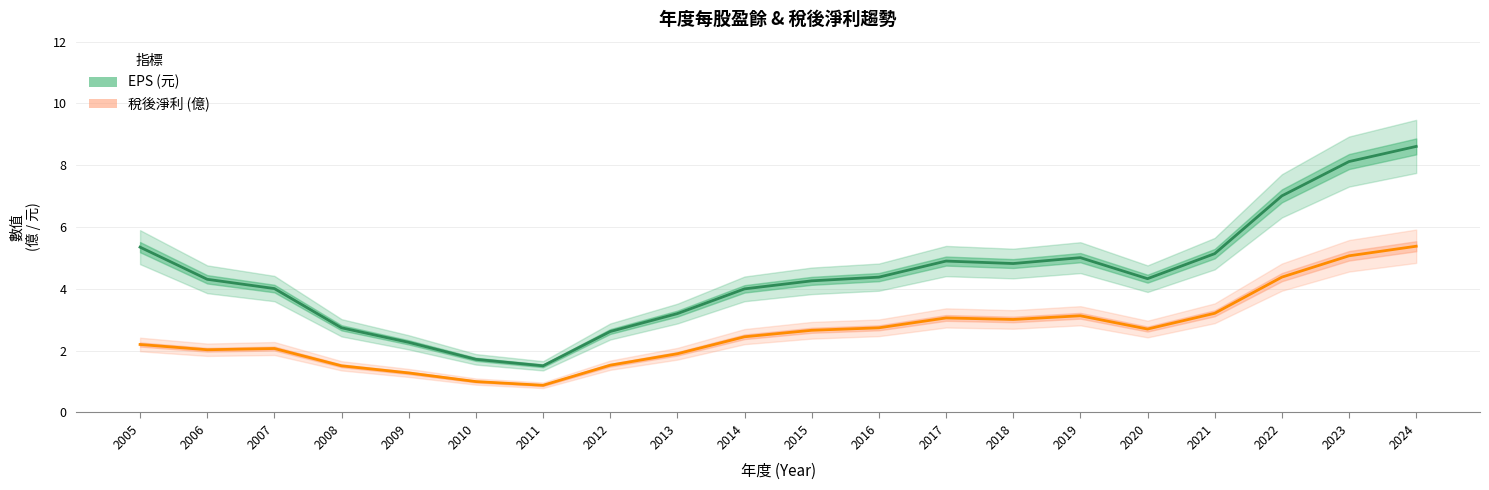

Reading left to right, list all the values displayed in this chart.

EPS (元): 5.3	4.3	4.0	2.7	2.3	1.7	1.5	2.6	3.2	4.0	4.3	4.4	4.9	4.8	5.0	4.3	5.1	7.0	8.1	8.6
稅後淨利 (億): 2.2	2.0	2.1	1.5	1.3	1.0	0.9	1.5	1.9	2.5	2.7	2.7	3.1	3.0	3.1	2.7	3.2	4.4	5.1	5.4